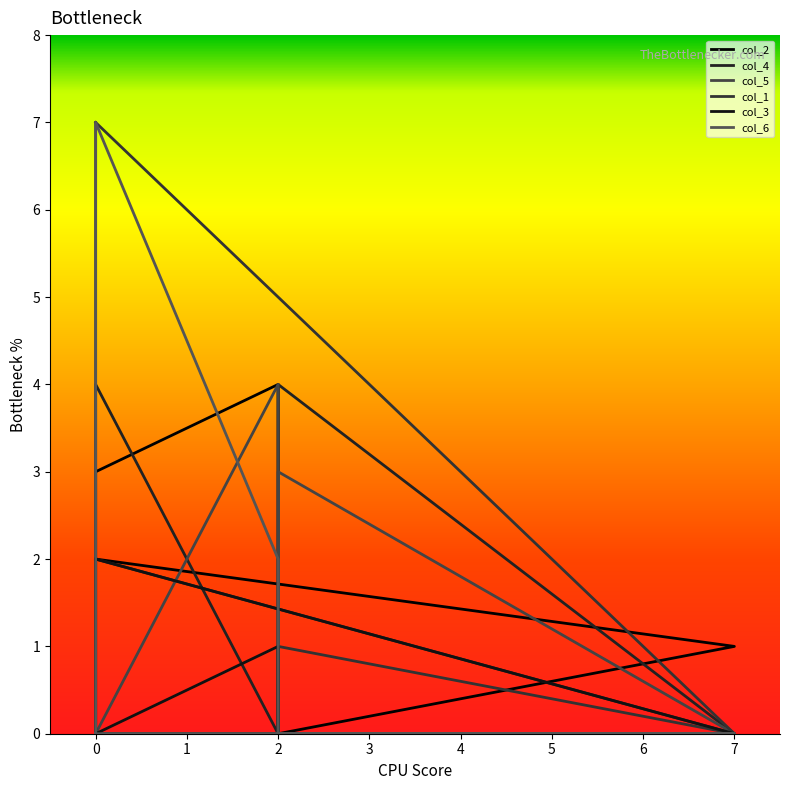

True or false: col_3 and col_5 intersect in this chart.

False